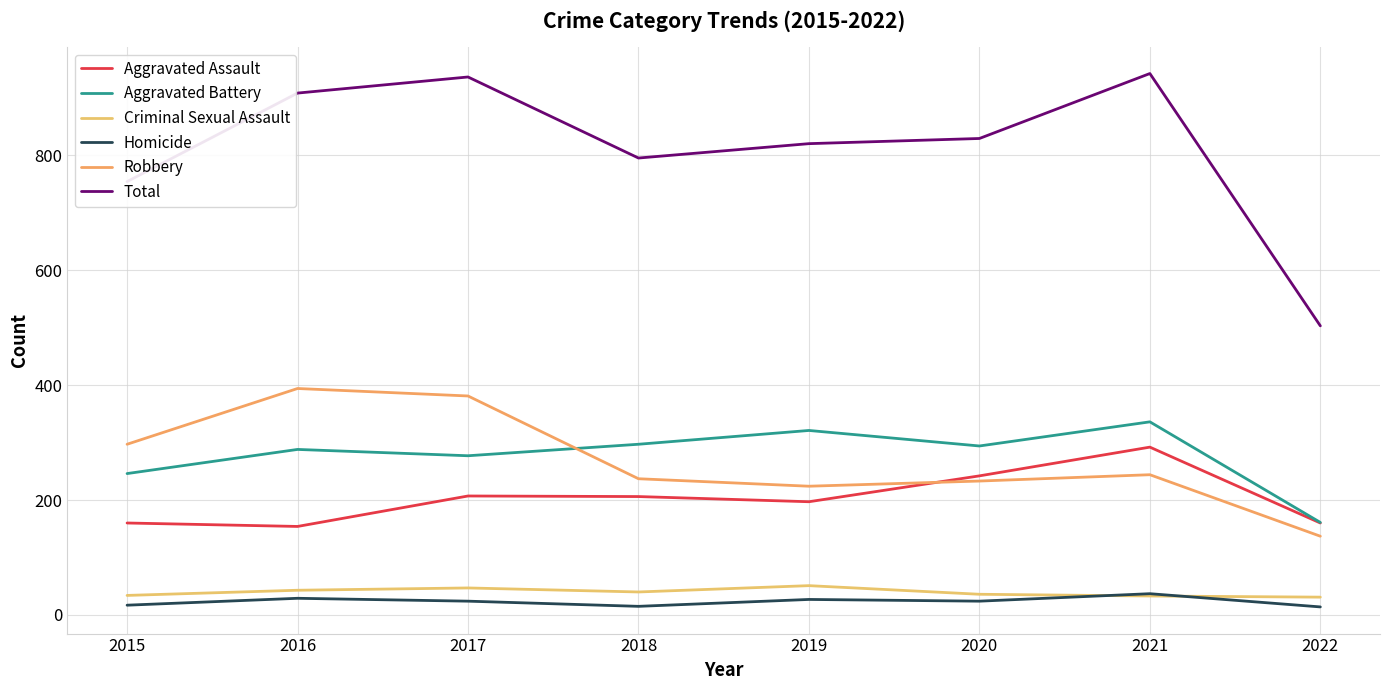

What is the difference between the maximum and minimum values in the Homicide series?

23